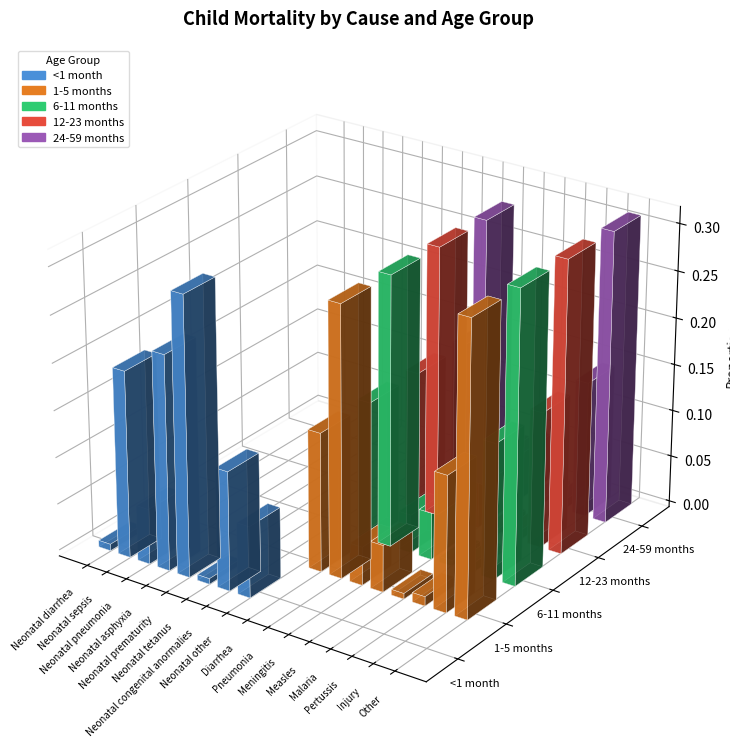

Rank the series at Pneumonia from highest to lowest value.

1-5 months, 6-11 months, 12-23 months, 24-59 months, <1 month